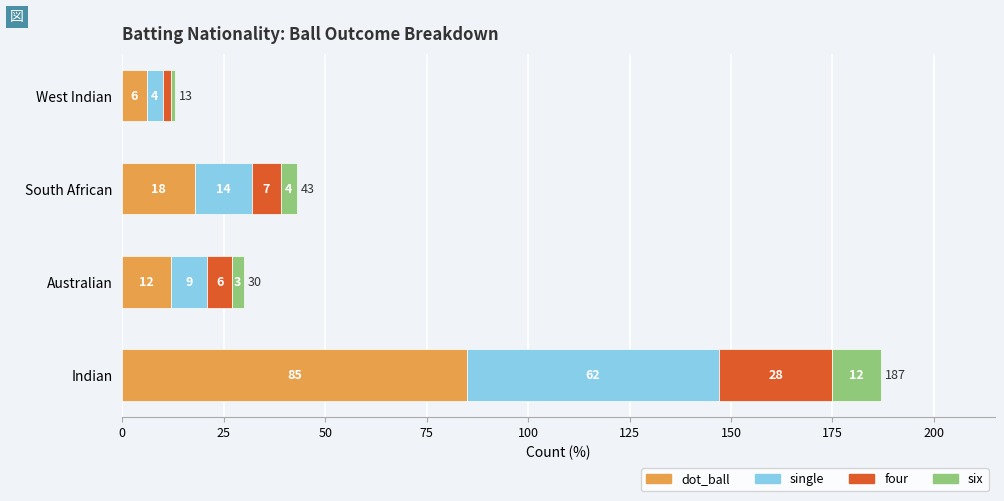

Count the number of categories in the chart.

4